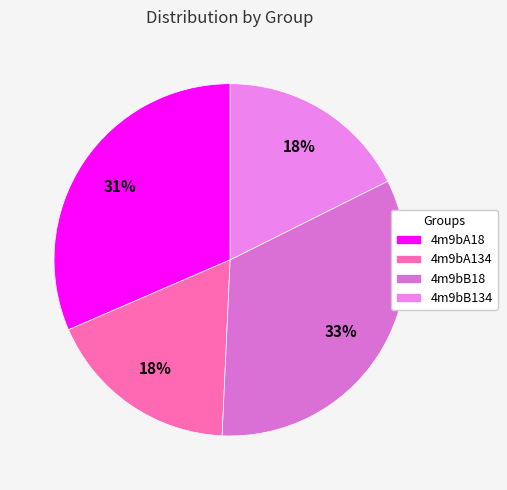

What is the ratio of the value at 4m9bB18 to the value at 4m9bA18?

1.1